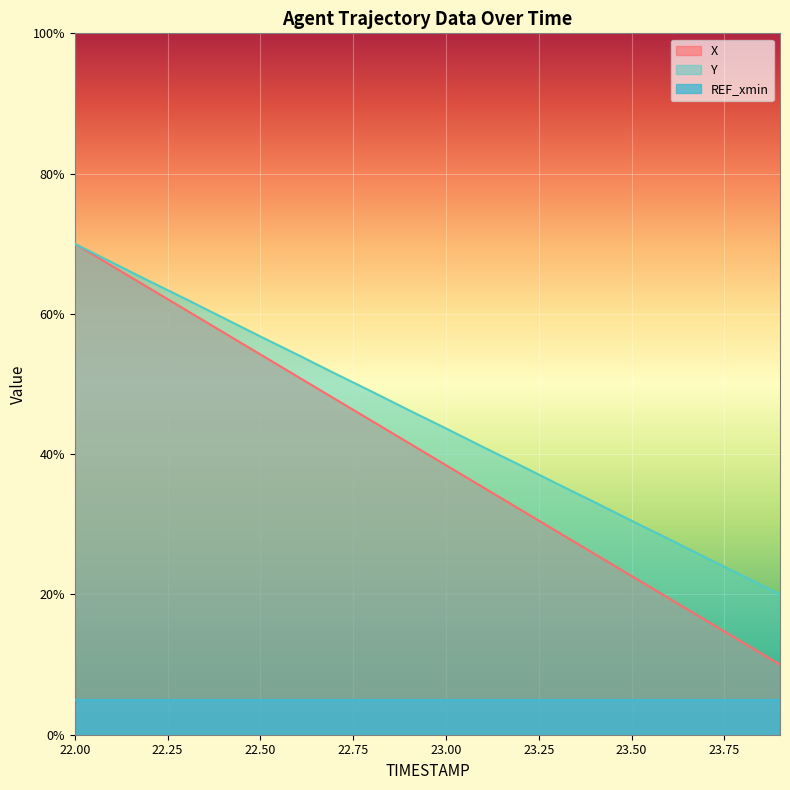

True or false: REF_xmin has a value of 5.0 at 22.50.

True